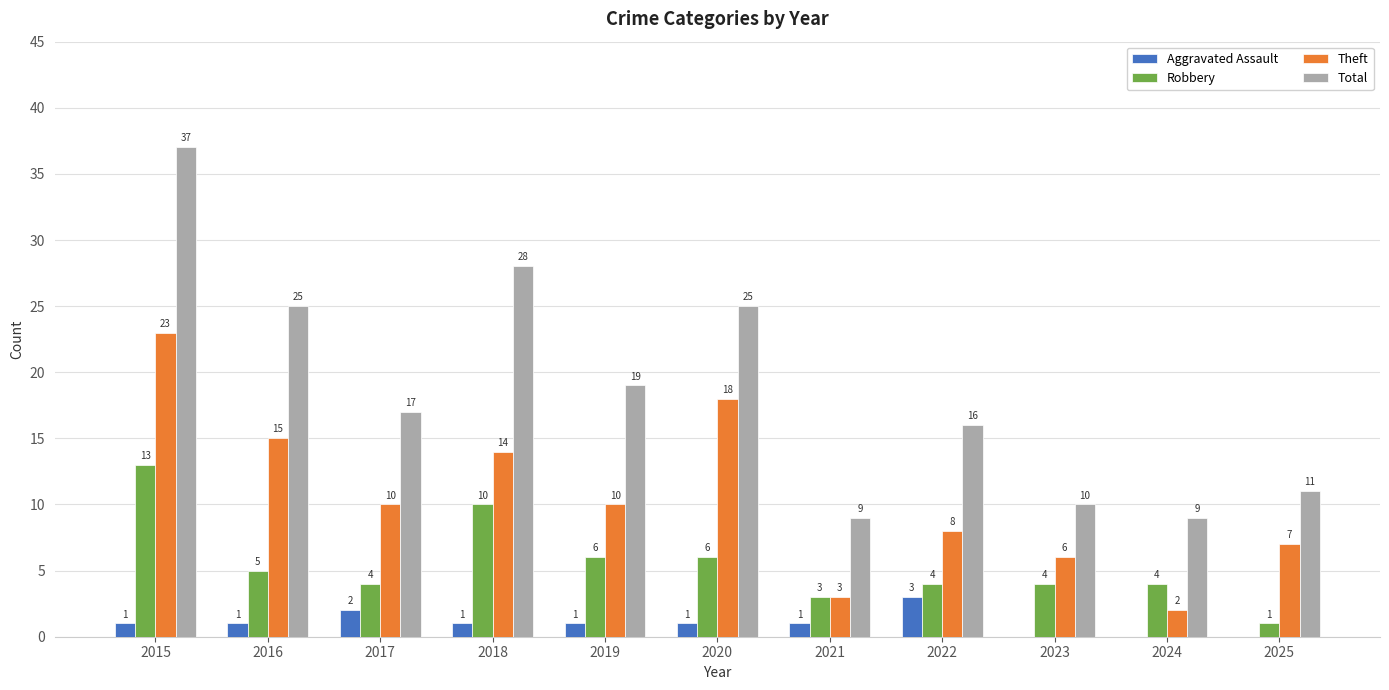

Are the bars horizontal?

No